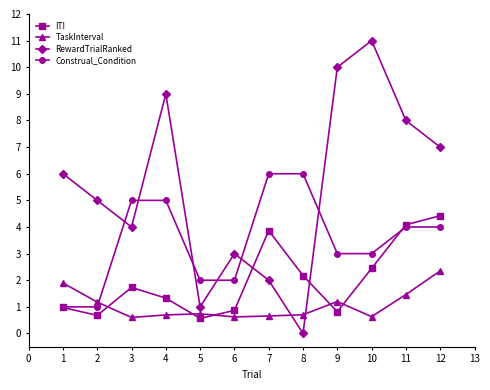

What is the sum of all RewardTrialRanked values?

66.0